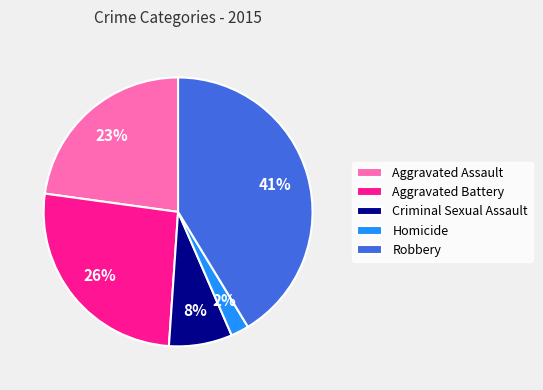

To the nearest percent, what portion does Homicide represent?

2%